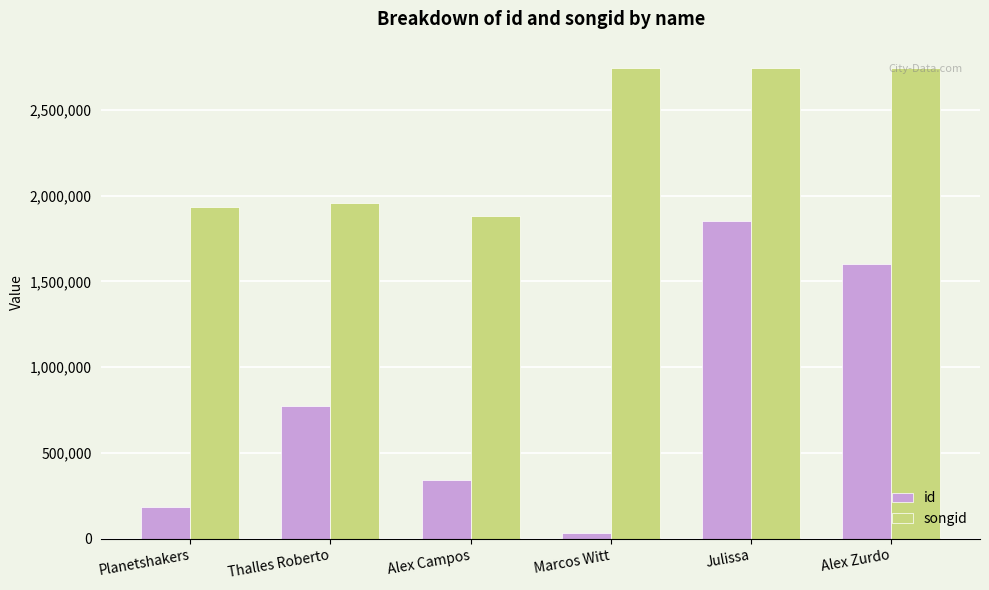

Where is id nearest to the value 942192?

Thalles Roberto